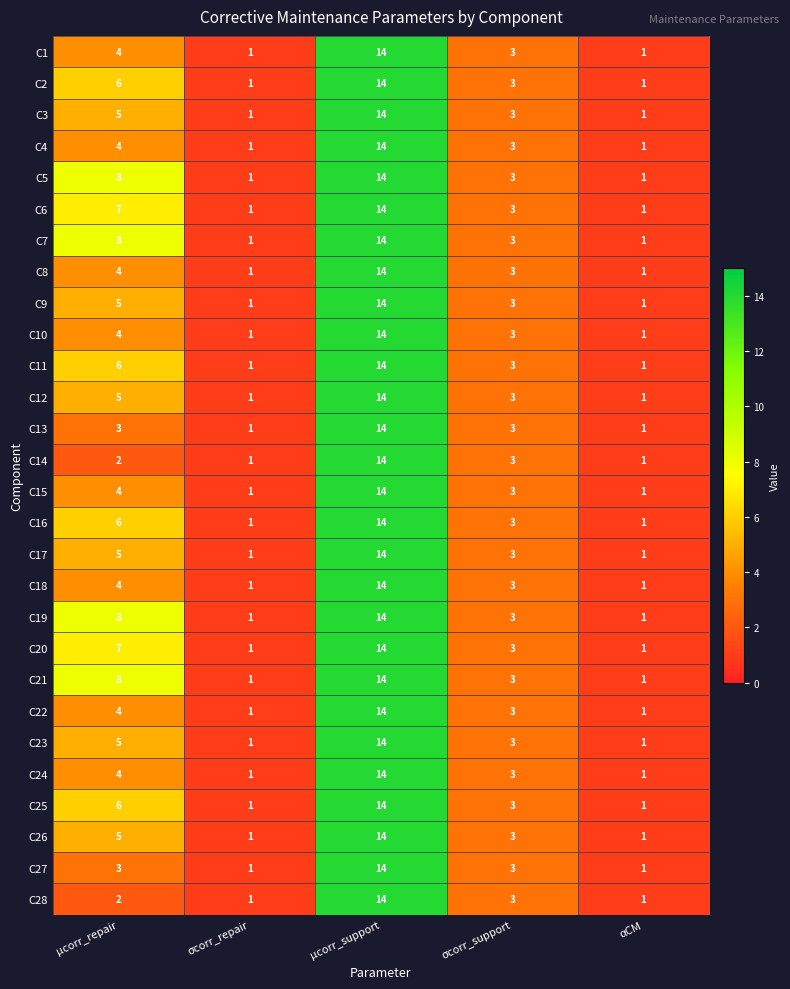

True or false: C4 has a value of 0 at αCM.

False